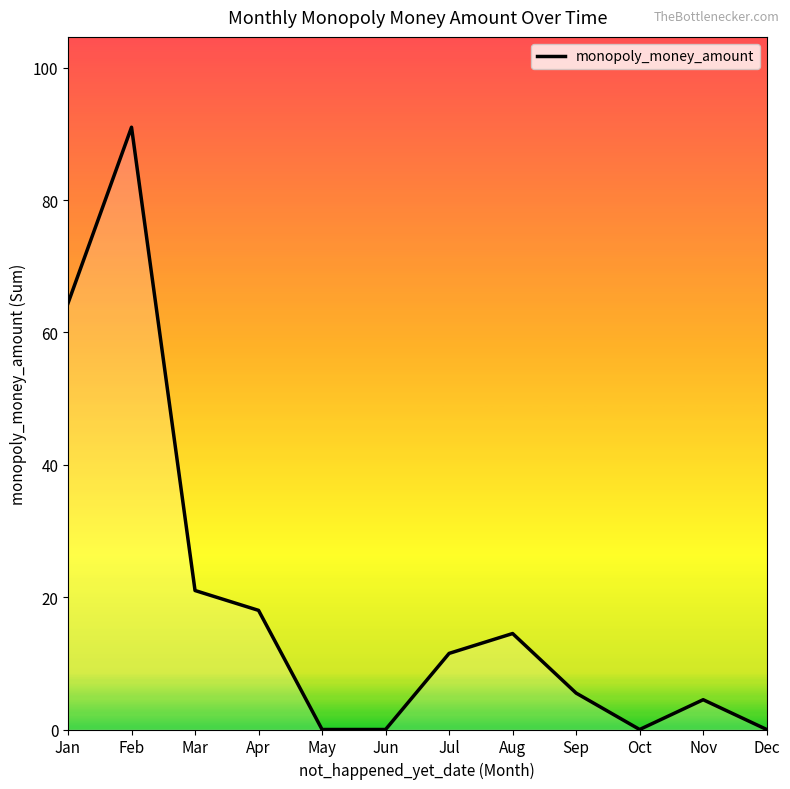

What value does the data have at Aug?

14.5